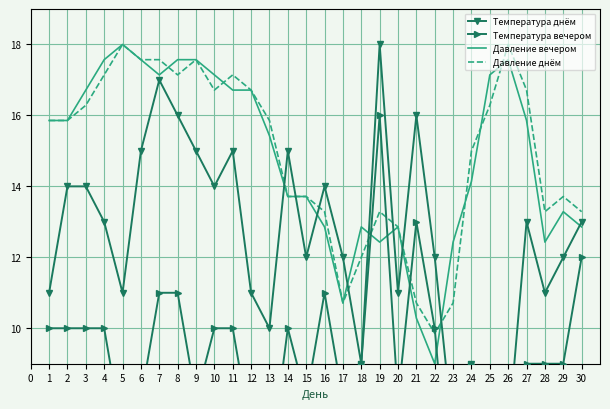

What is the smallest value displayed?

4.0